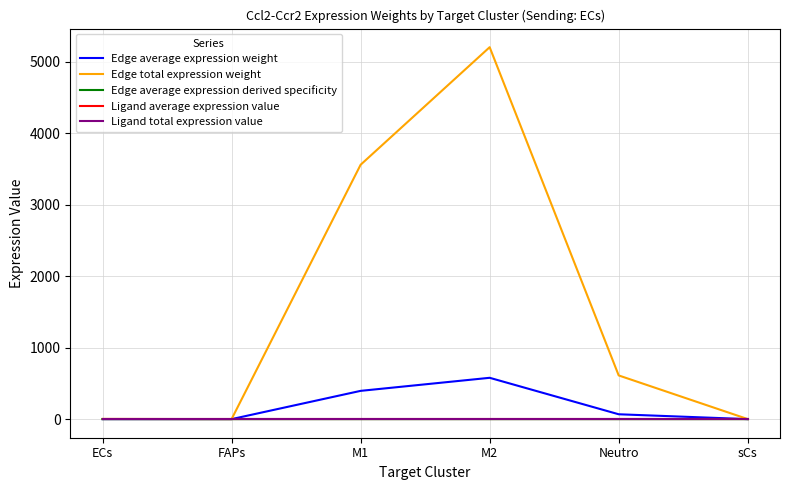

What position from the right is Neutro?

2